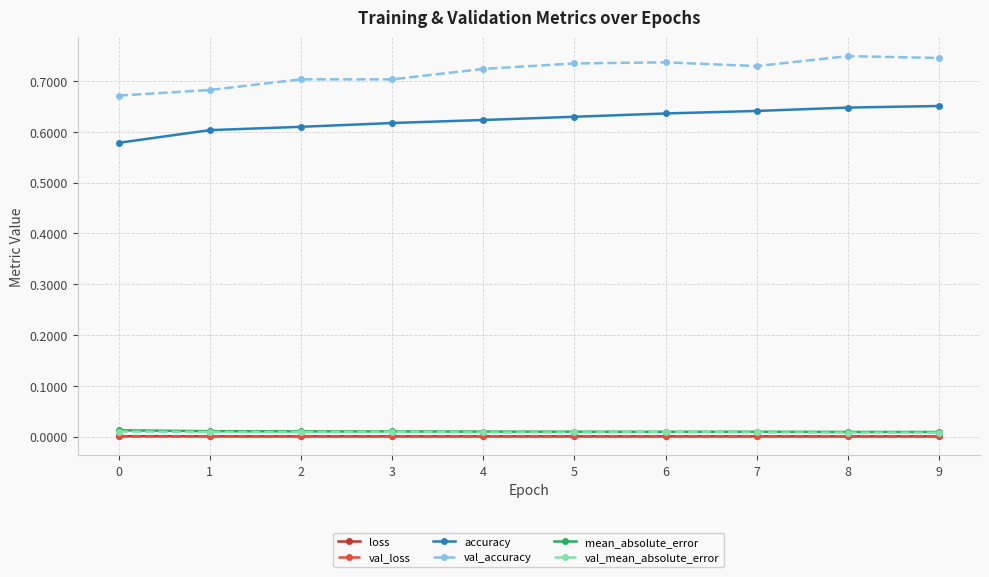

Is it true that mean_absolute_error equals 0.0 at 7?

True